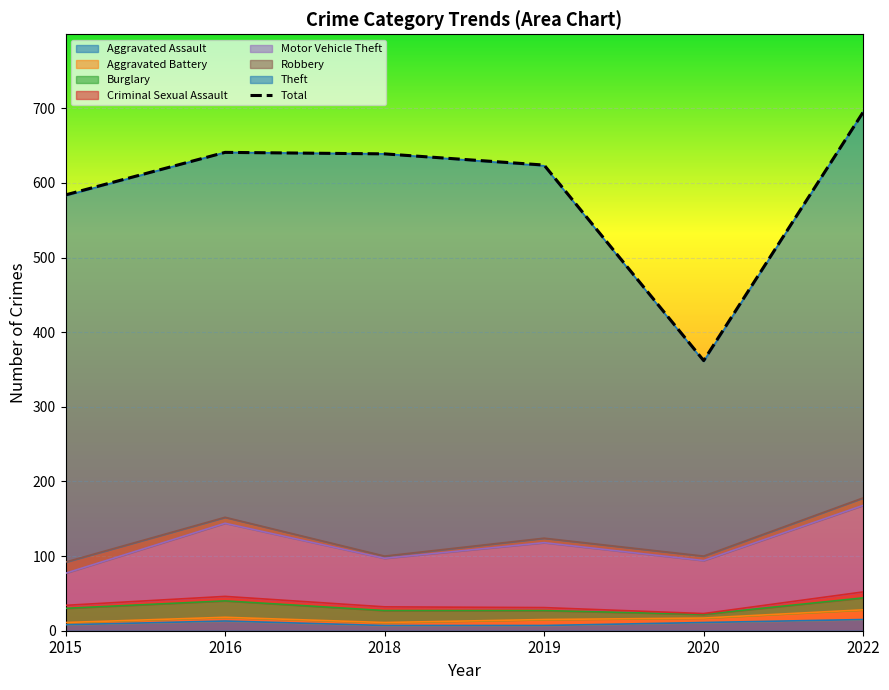

List the labels in order of value, largest first.

2022, 2016, 2018, 2019, 2015, 2020